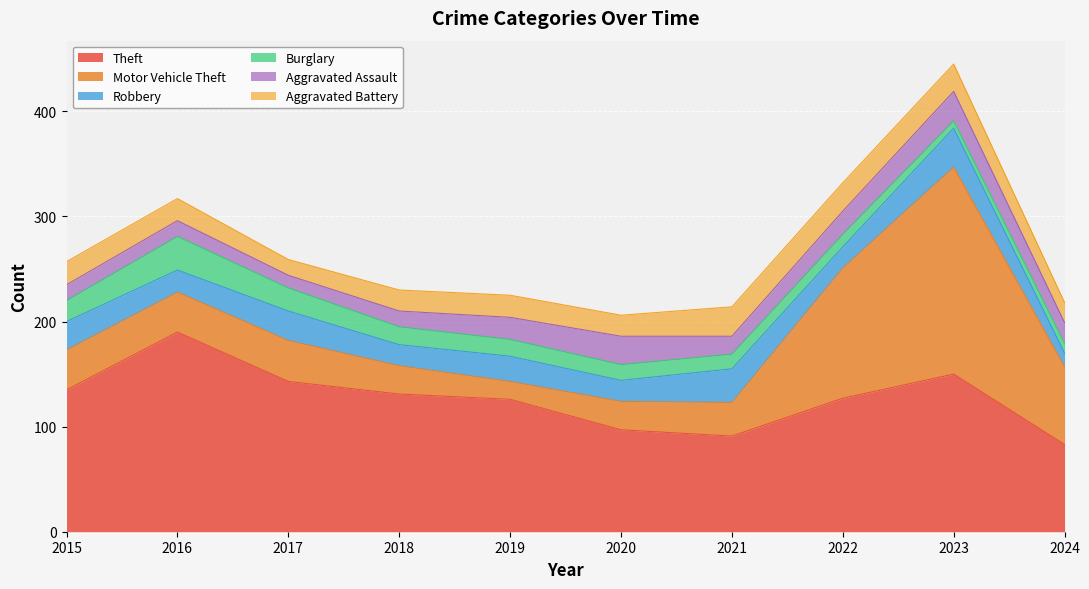

How many values in the Aggravated Assault series are below 20?

5